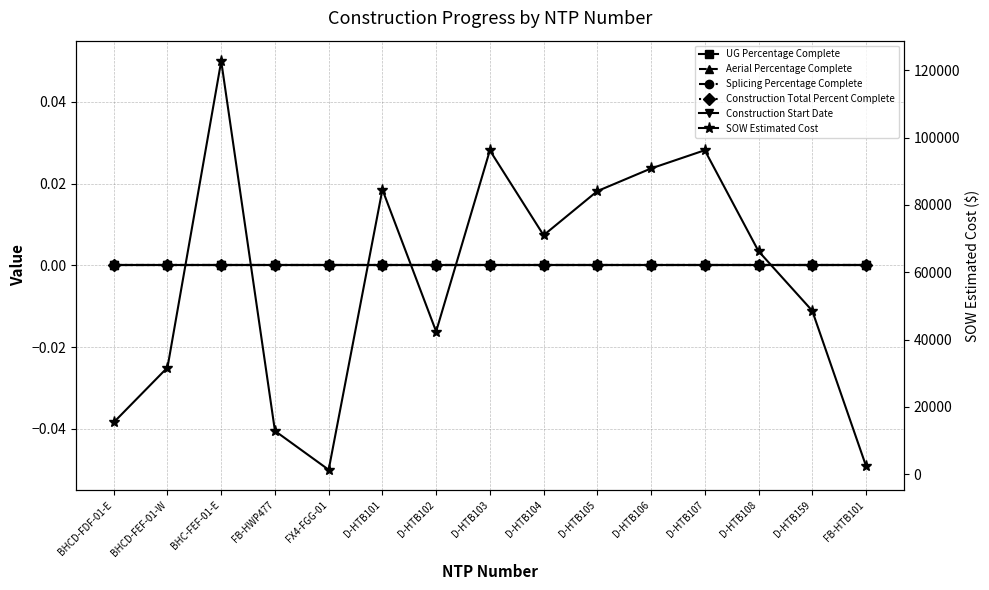

Which category has the lowest value across all series?

BHCD-FDF-01-E